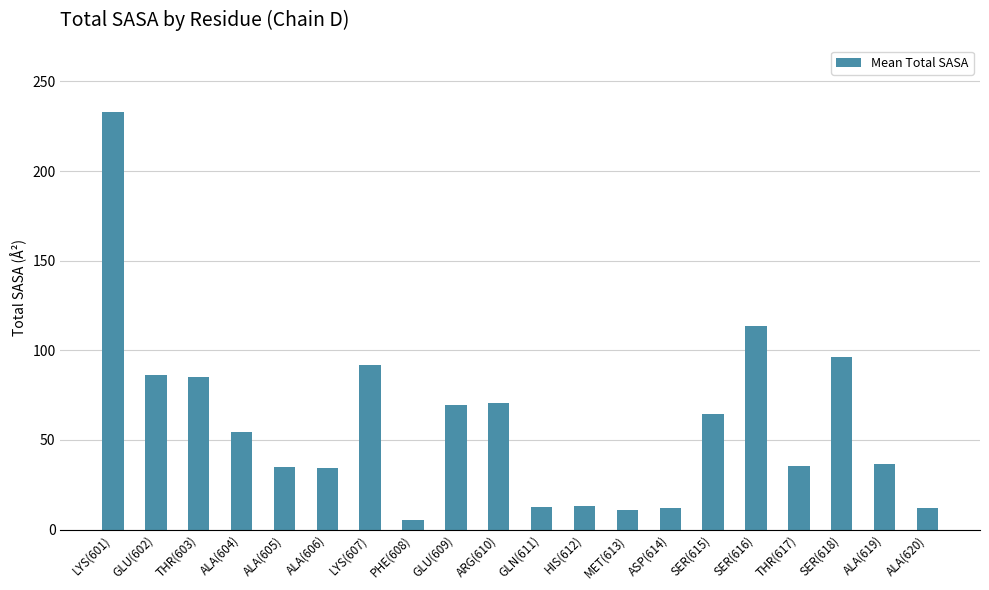

Which label corresponds to the smallest value in the chart?

PHE(608)